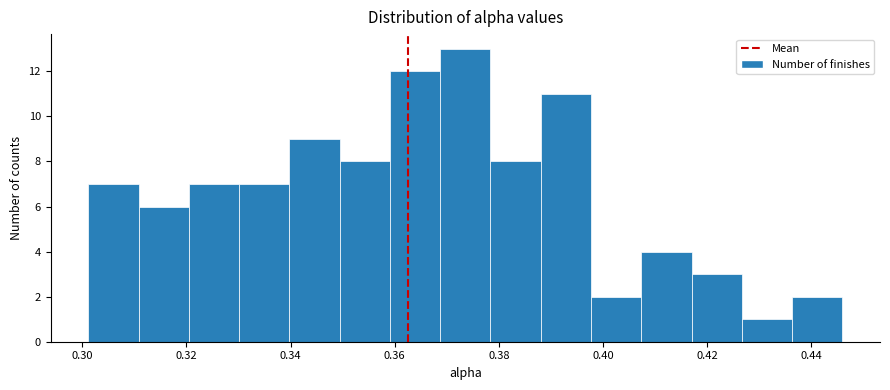

What is the height of the bar covering 0.302 to 0.310 on the x-axis? Neither the bar edges nor the heights are printed on the chart, so give them approximately, as read against the axes.

7